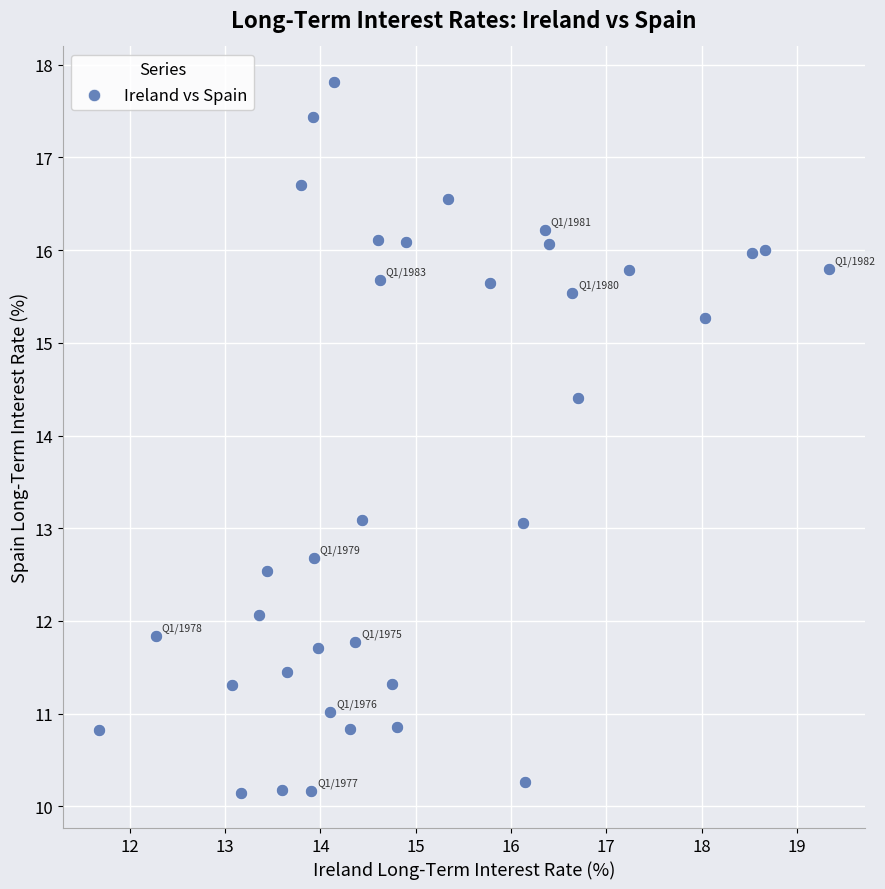

What is the range of Y values (max minus min)?

7.7